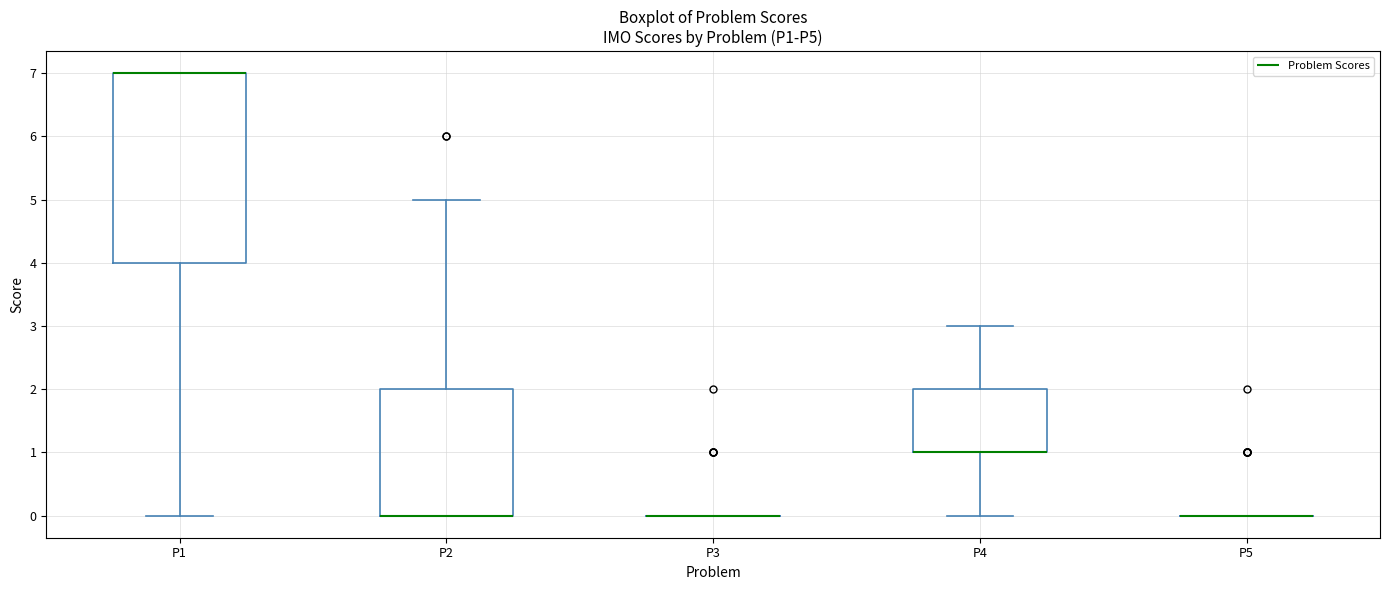

Where is the upper edge of the box for P4 on the y-axis? The values are not printed on the chart, so give them approximately, as read against the axis.

2